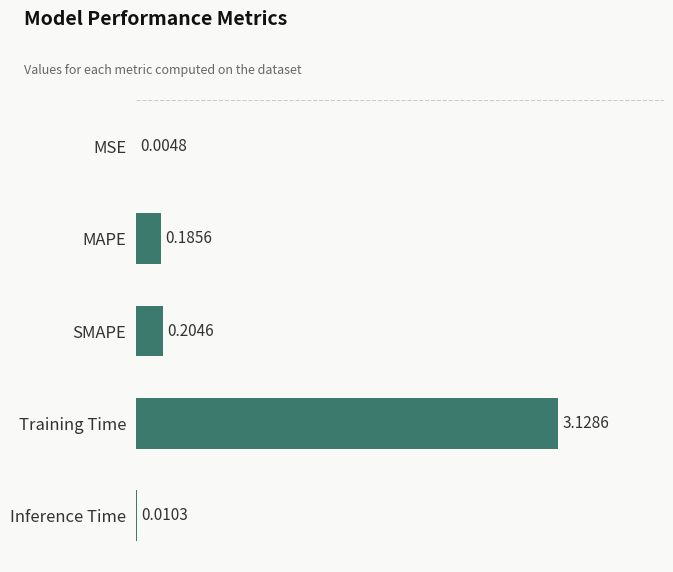

What is the sum of all values?

3.5